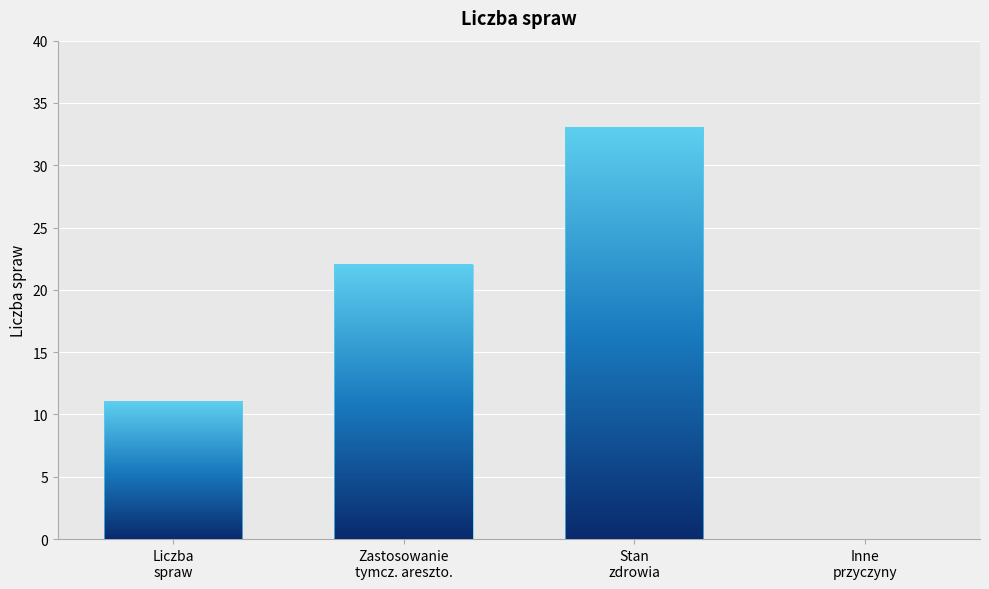

What is the maximum value shown in the chart?

33